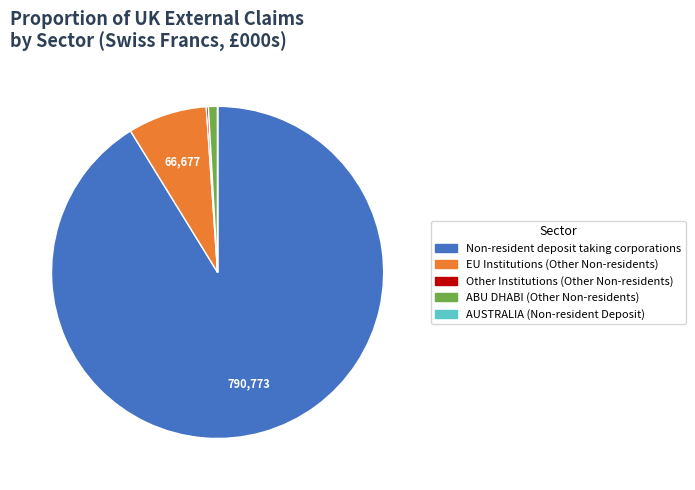

What is the ratio of the value at Non-resident deposit taking corporations to the value at EU Institutions (Other Non-residents)?

11.9